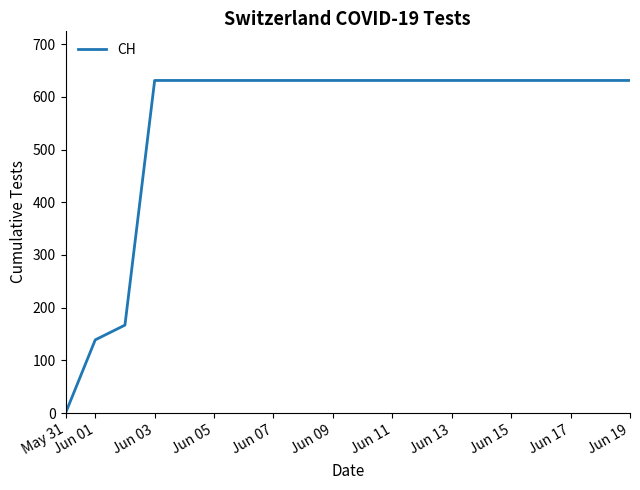

What is the difference between the maximum and minimum values?

631